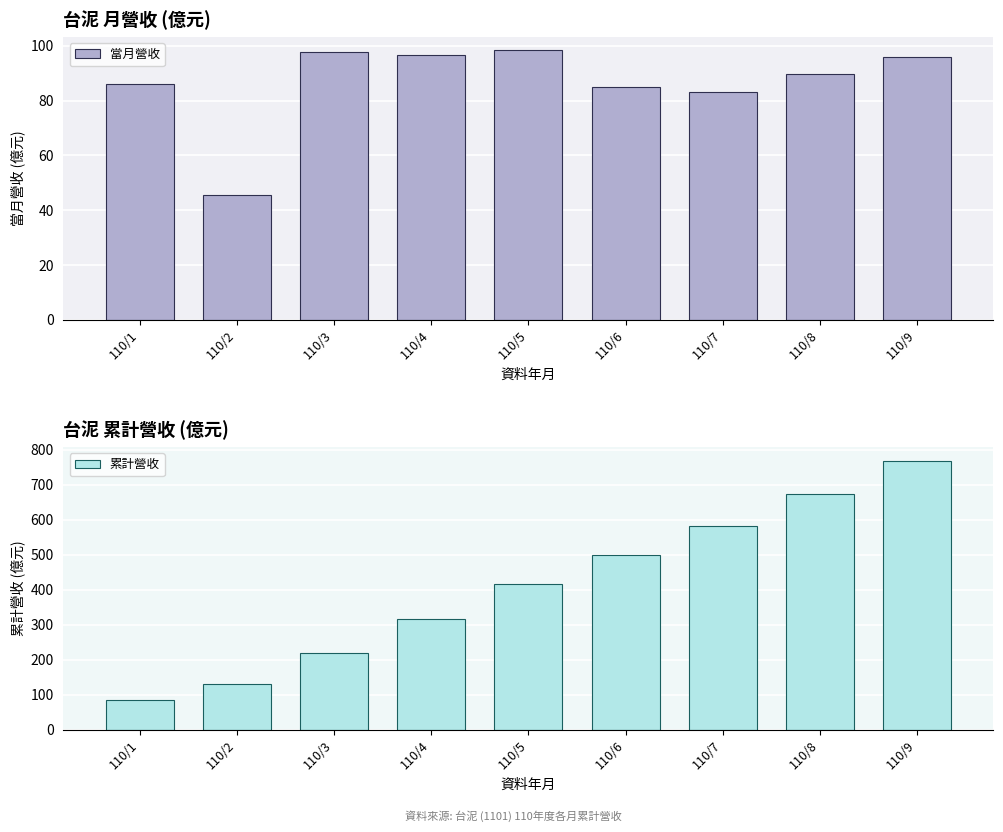

Reading right to left, list all the values displayed in this chart.

當月營收: 96.0	89.6	83.2	84.8	98.3	96.7	97.8	45.4	86.0
累計營收: 769.1	673.1	583.4	500.2	415.4	317.1	220.4	131.3	86.0